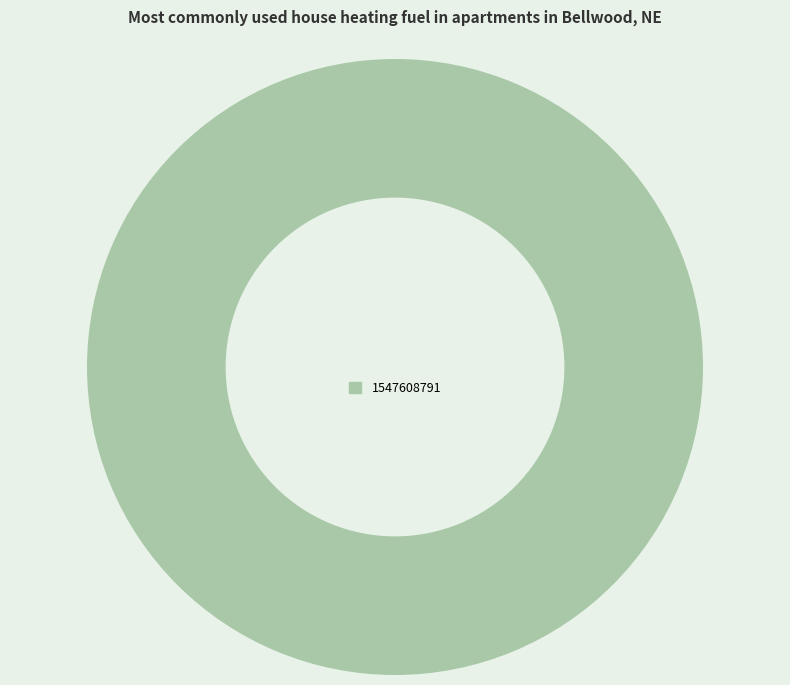

Is it true that 1547608791 is 100% of the pie?

True